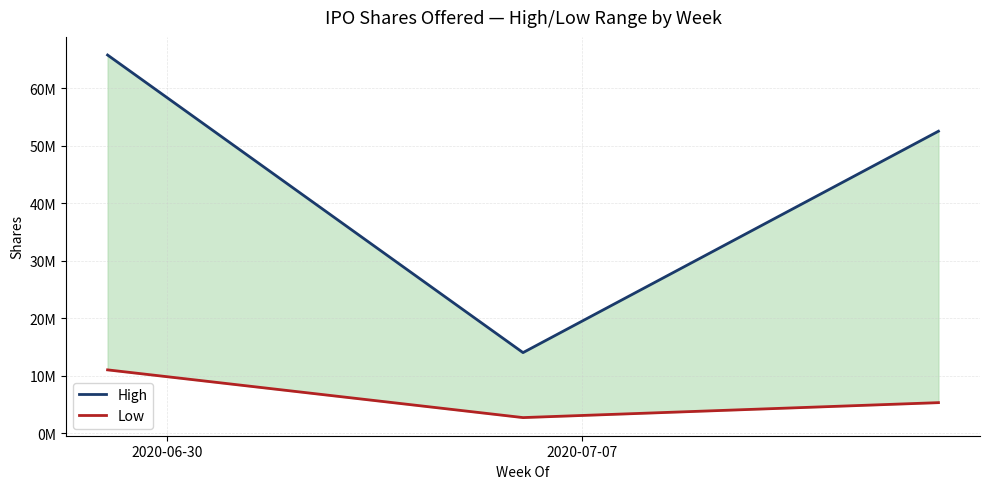

Is this an area chart (filled region under the line)?

No